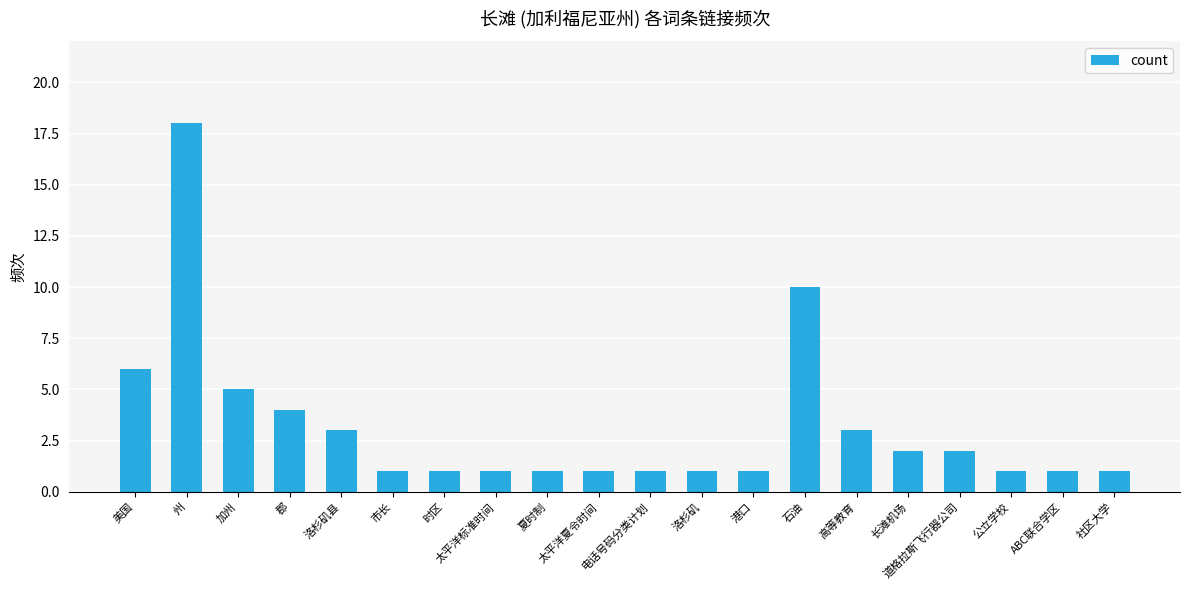

What is the smallest value displayed?

1